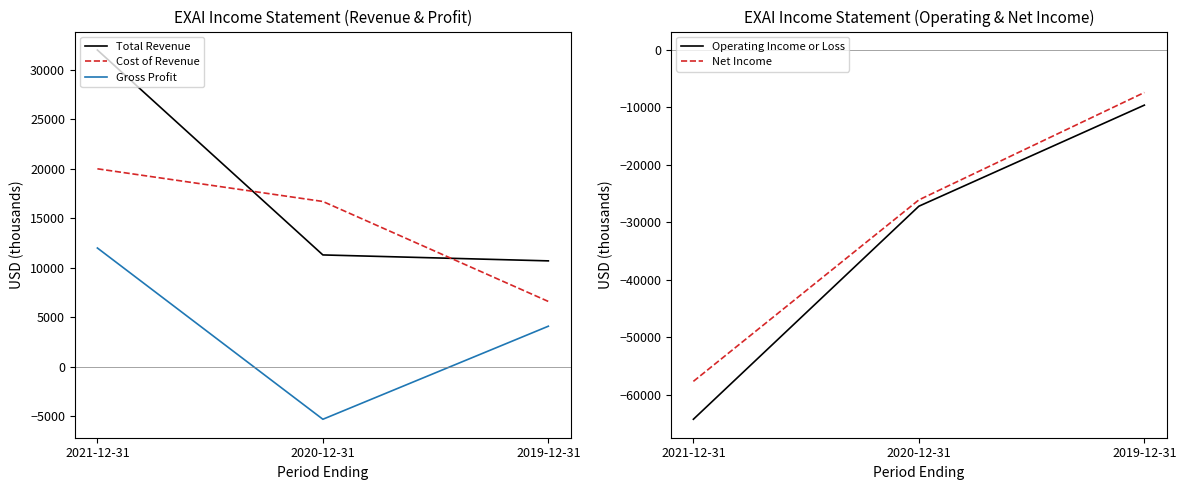

List the labels in order of Gross Profit value, largest first.

2021-12-31, 2019-12-31, 2020-12-31